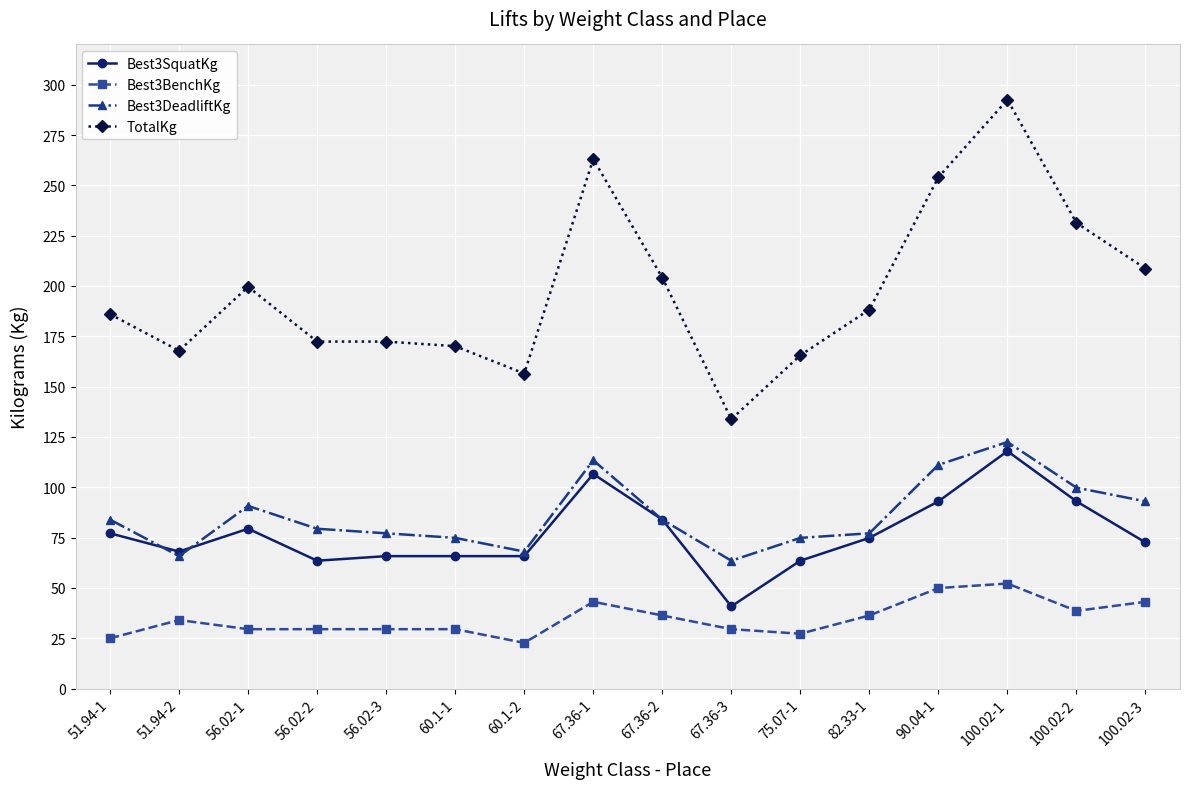

True or false: Best3DeadliftKg has more than 1 interior local peaks.

True